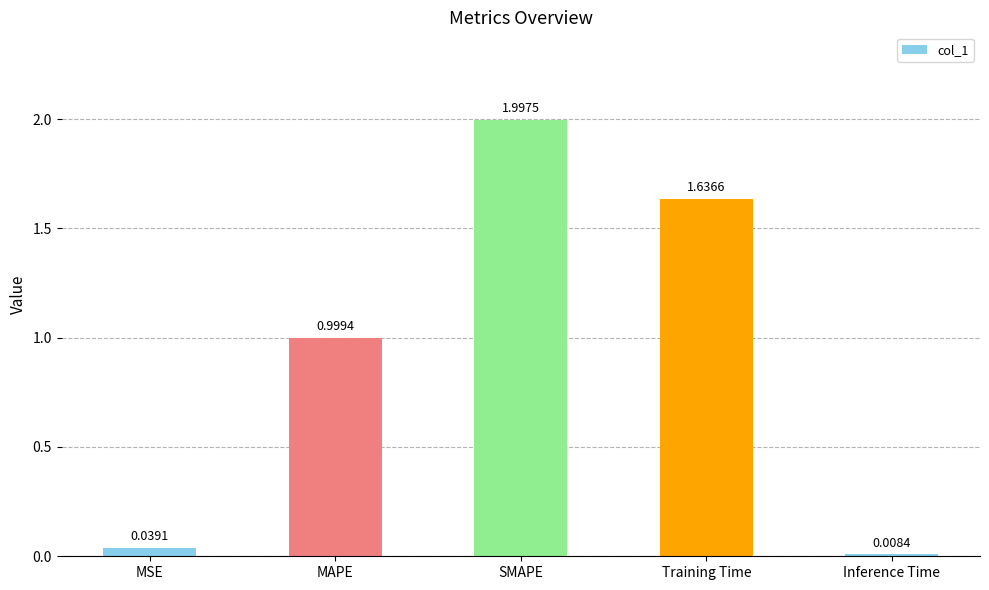

Rank the categories by value from highest to lowest.

SMAPE, Training Time, MAPE, MSE, Inference Time